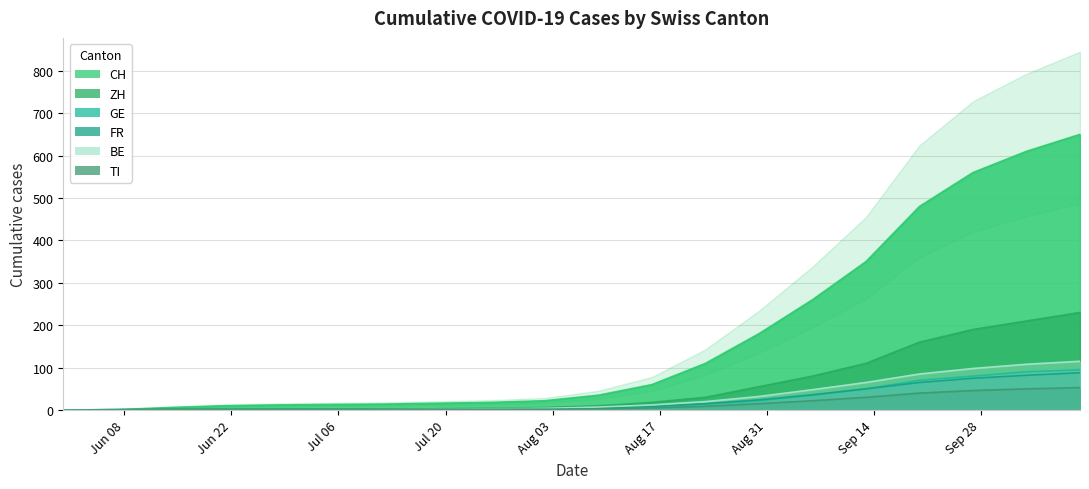

What is the maximum value for GE?

95